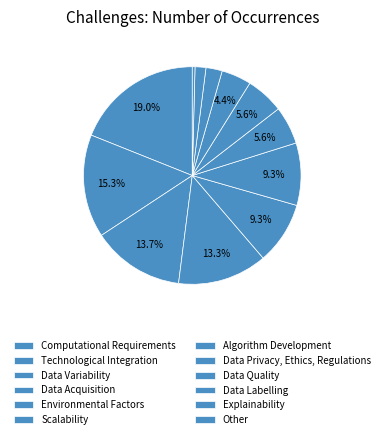

Which slice is the smallest?

Other